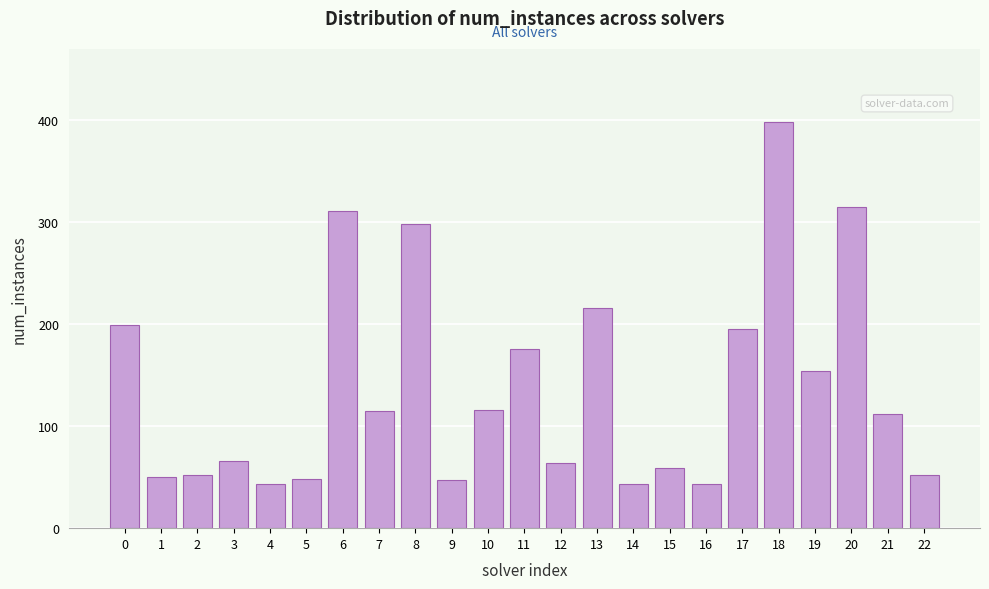

Which category has the highest value across all series?

18